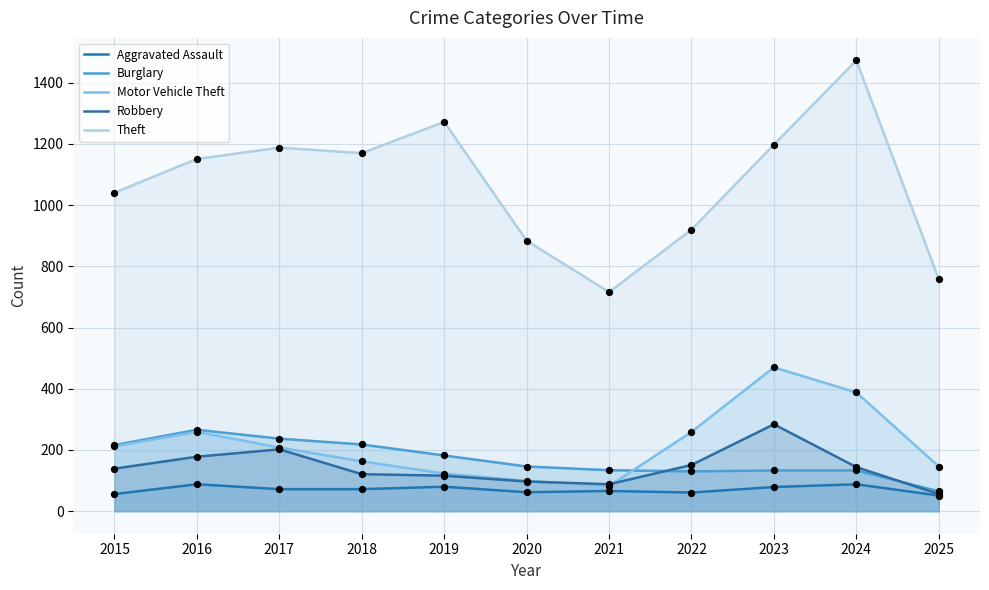

Which series reaches the maximum Y coordinate?

Theft